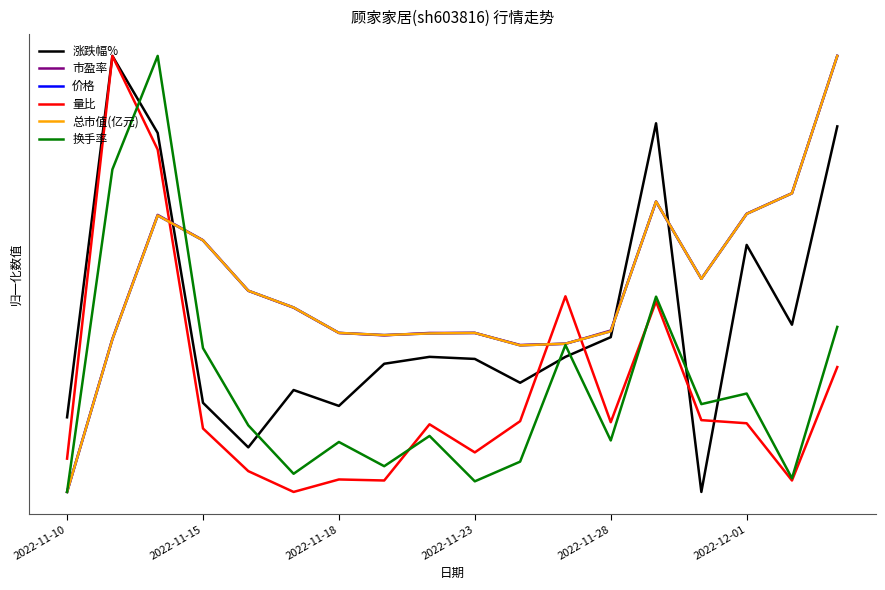

Does the chart display data point markers on the line(s)?

No